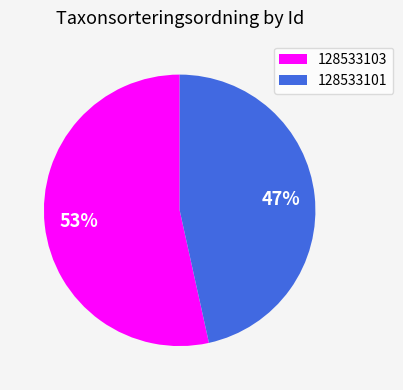

Does 128533103 represent more than half of the total?

Yes